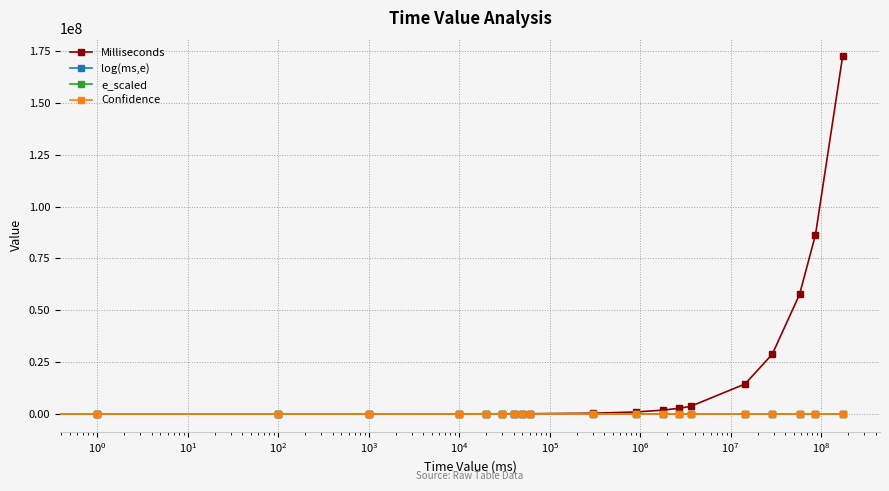

Which series has the widest spread of values?

Milliseconds